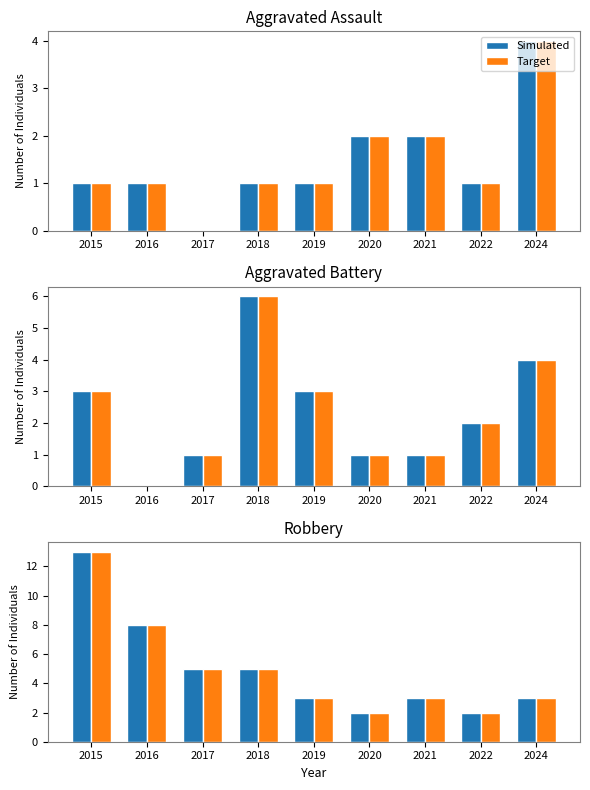

True or false: Simulated has a value of 2 at 2020.

True